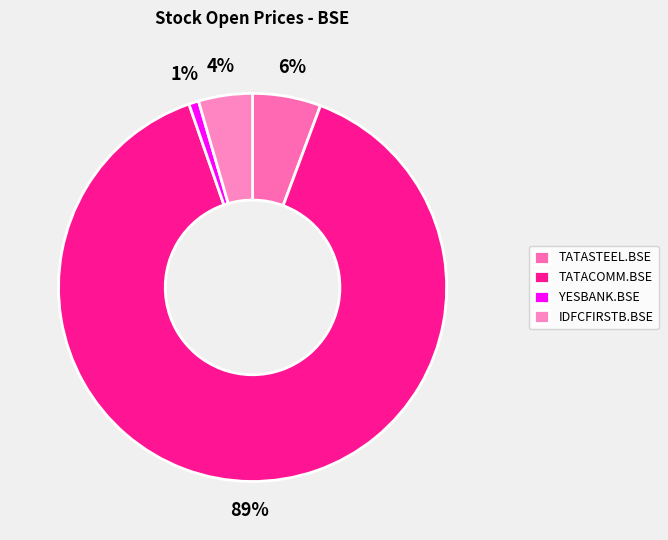

Combined, do YESBANK.BSE and TATASTEEL.BSE account for over 50%?

No